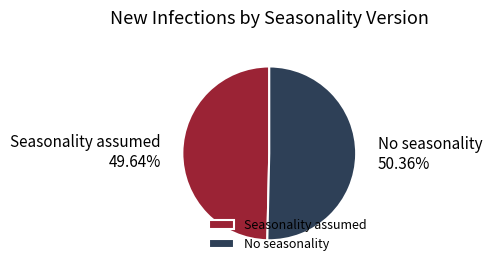

To the nearest percent, what portion does No seasonality represent?

50%